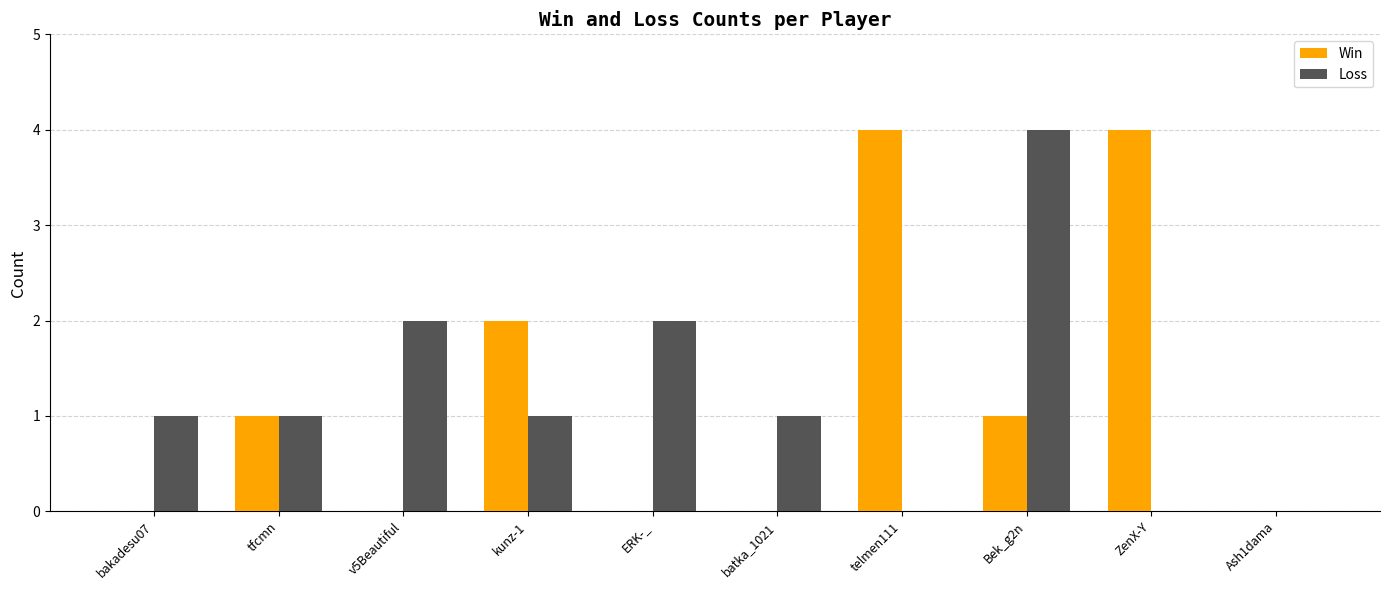

At which category is the sum across all series the highest?

Bek_g2n